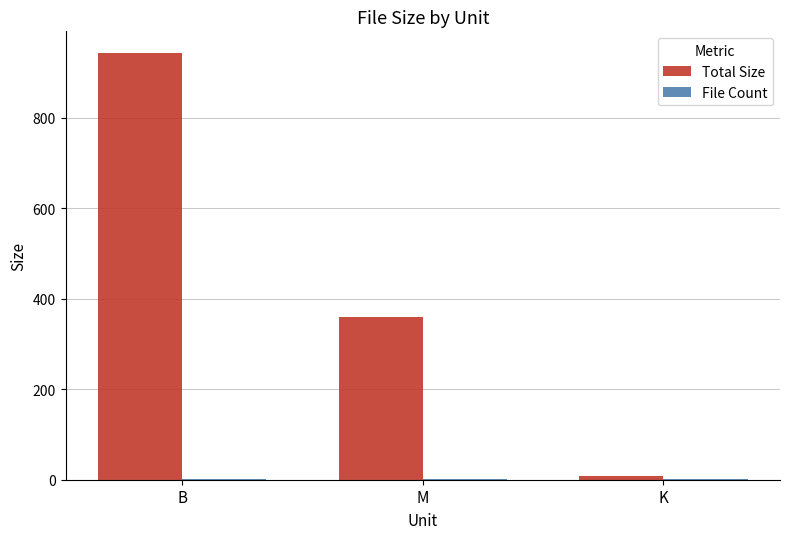

The value of Total Size at M is 125.2. True or false?

False